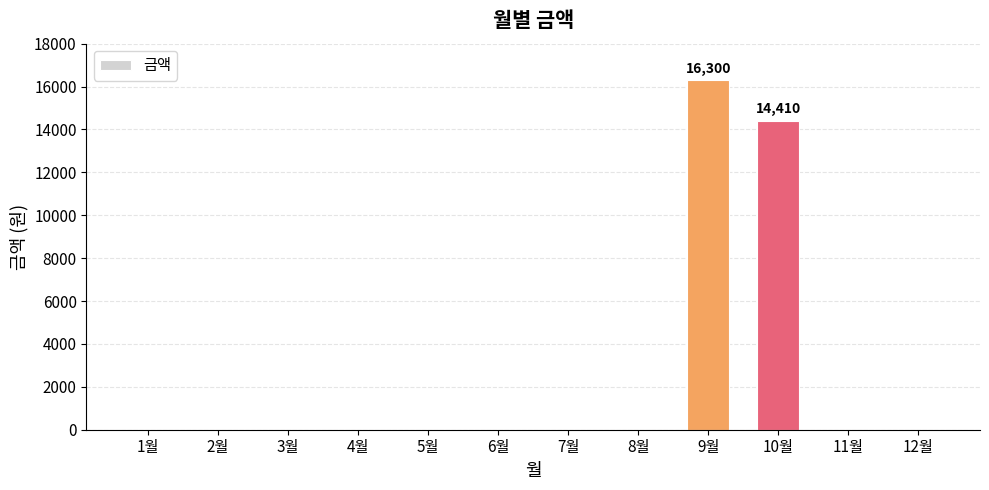

What is the sum of all values?

30710